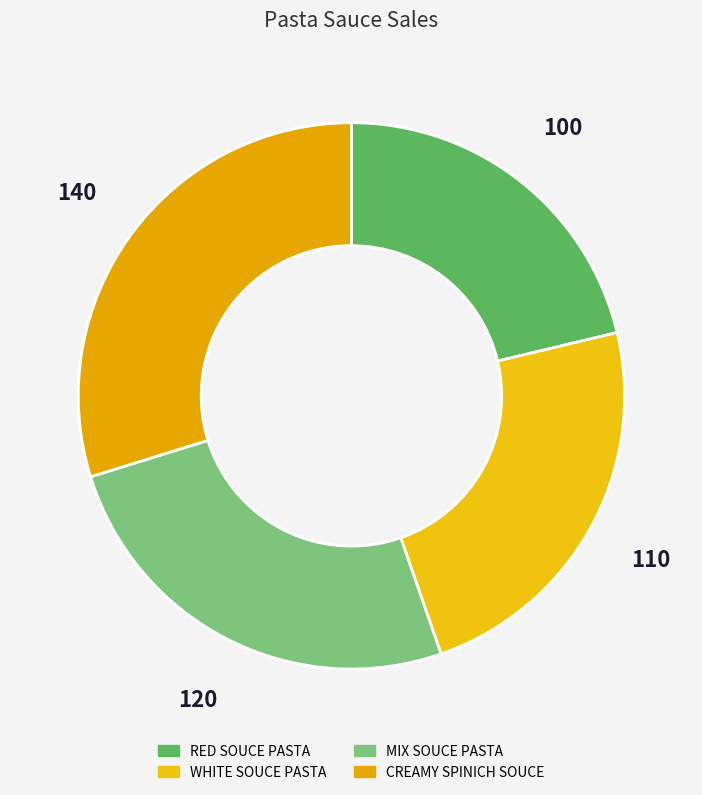

True or false: RED SOUCE PASTA accounts for 30% of the total.

False